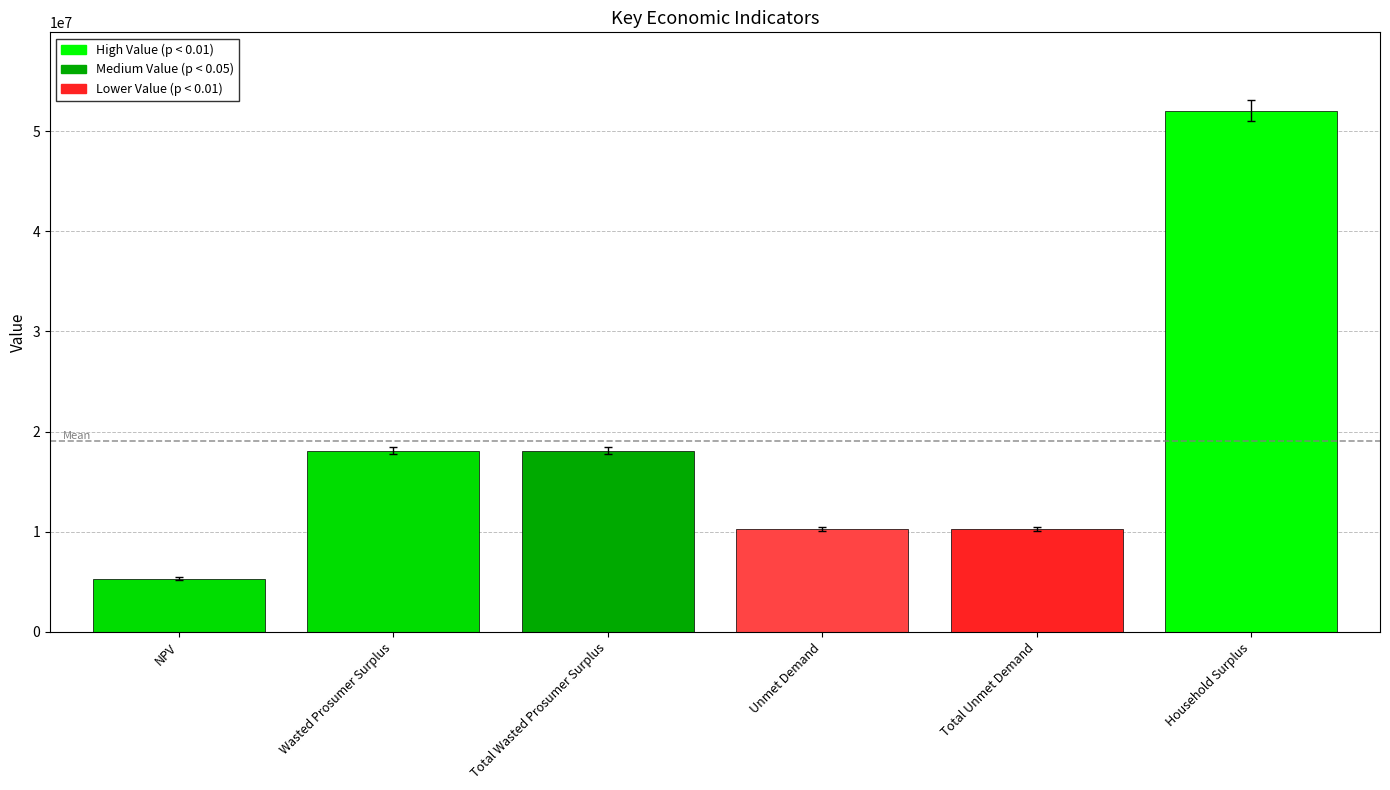

What is the label of the 5th bar from the right?

Wasted Prosumer Surplus